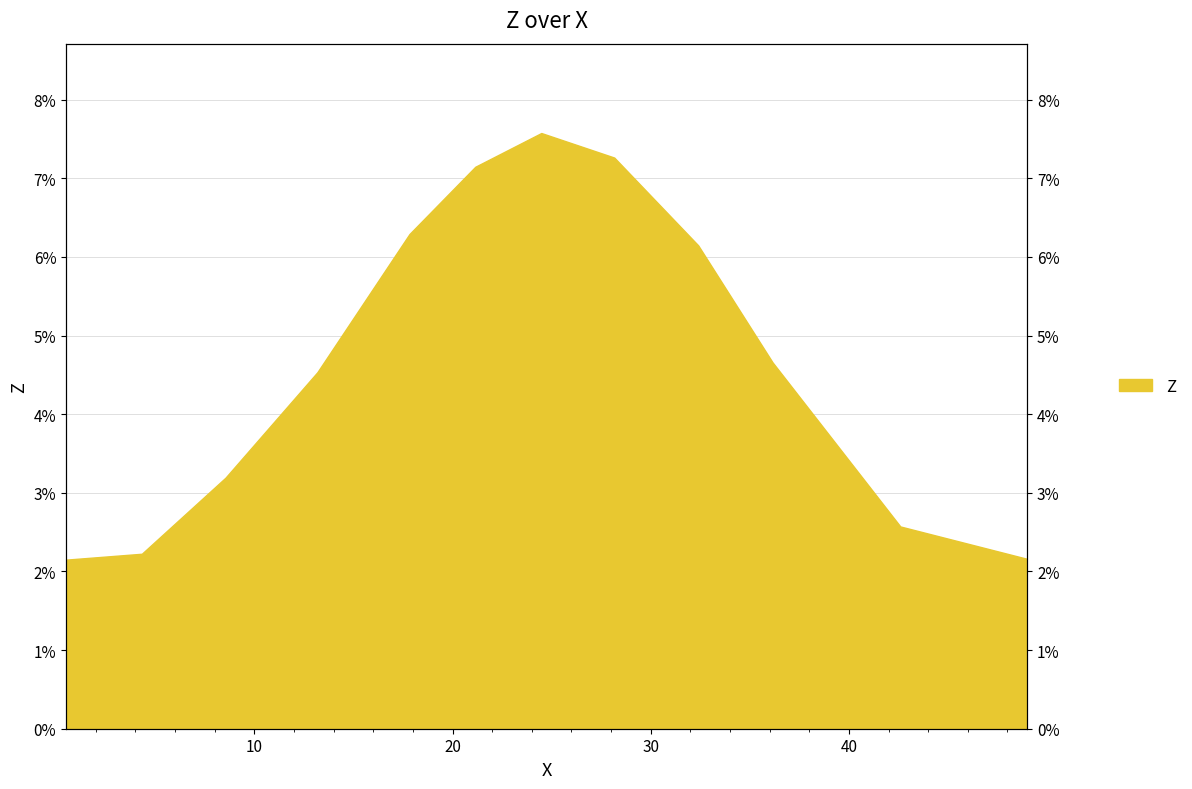

What is the sum of all values?

55.9